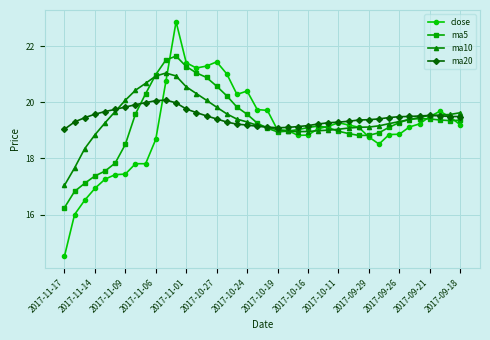

What is the value of the ma5 point at the 17th from the left?

20.2